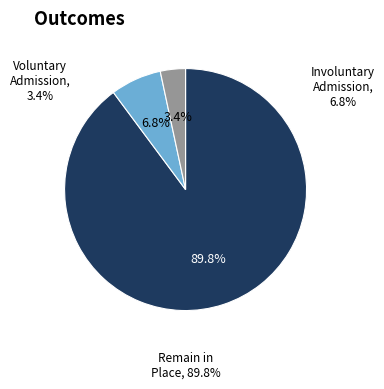

Is there any slice that represents more than half of the pie?

Yes